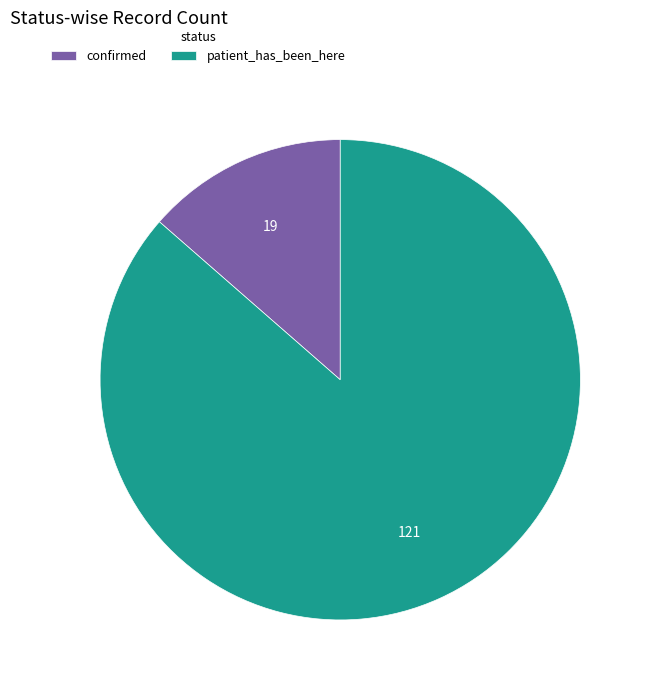

Do patient_has_been_here and confirmed together represent more than half of the pie?

Yes